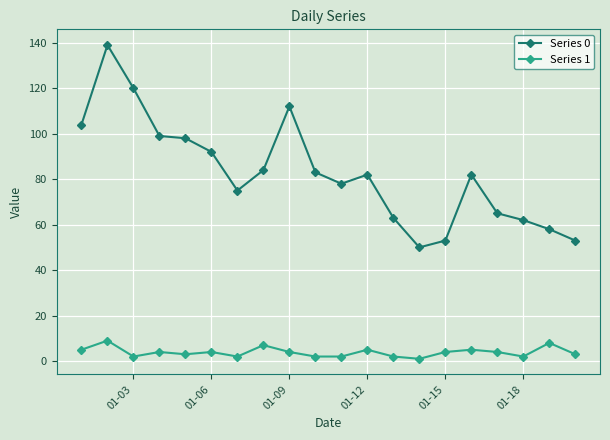

True or false: Series 0 and Series 1 cross at least once.

False